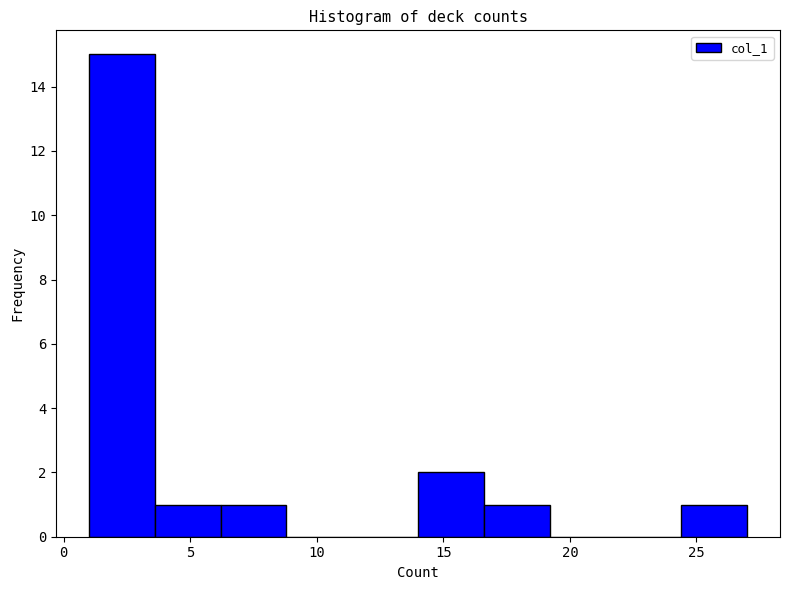

How tall is the bar that spans 14.0 to 16.6 on the x-axis? Neither the bar edges nor the heights are printed on the chart, so give them approximately, as read against the axes.

2